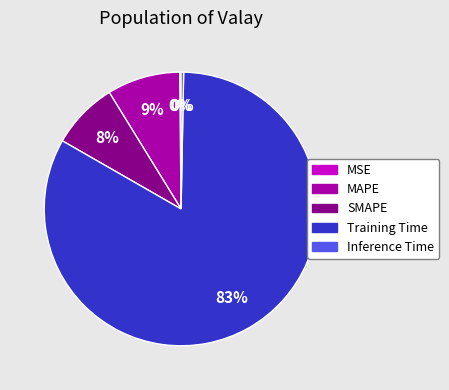

To the nearest percent, what is the average slice percentage?

20%